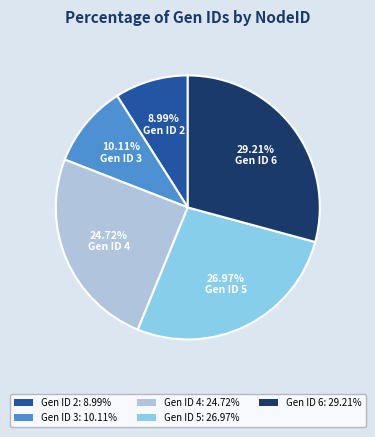

What is the ratio of the value at Gen ID 3: 10.11% to the value at Gen ID 6: 29.21%?

0.3